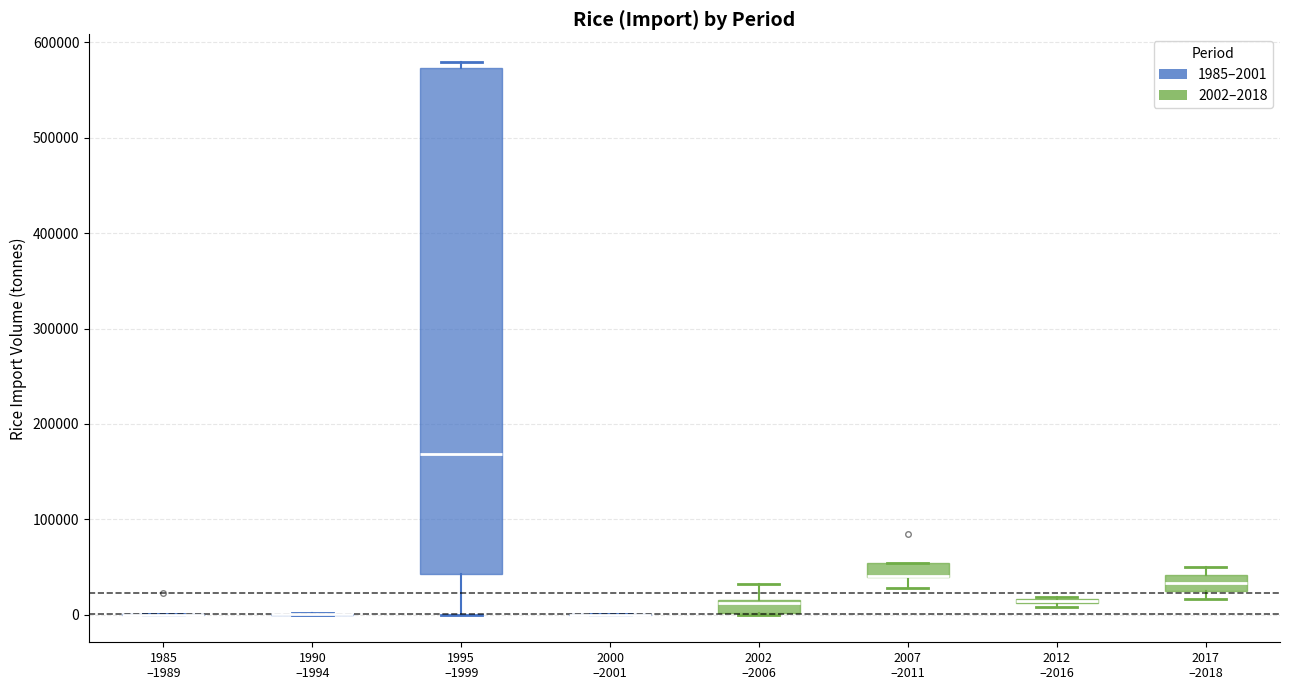

Which box is the tallest, from its lower edge to its upper edge?

1995 –1999